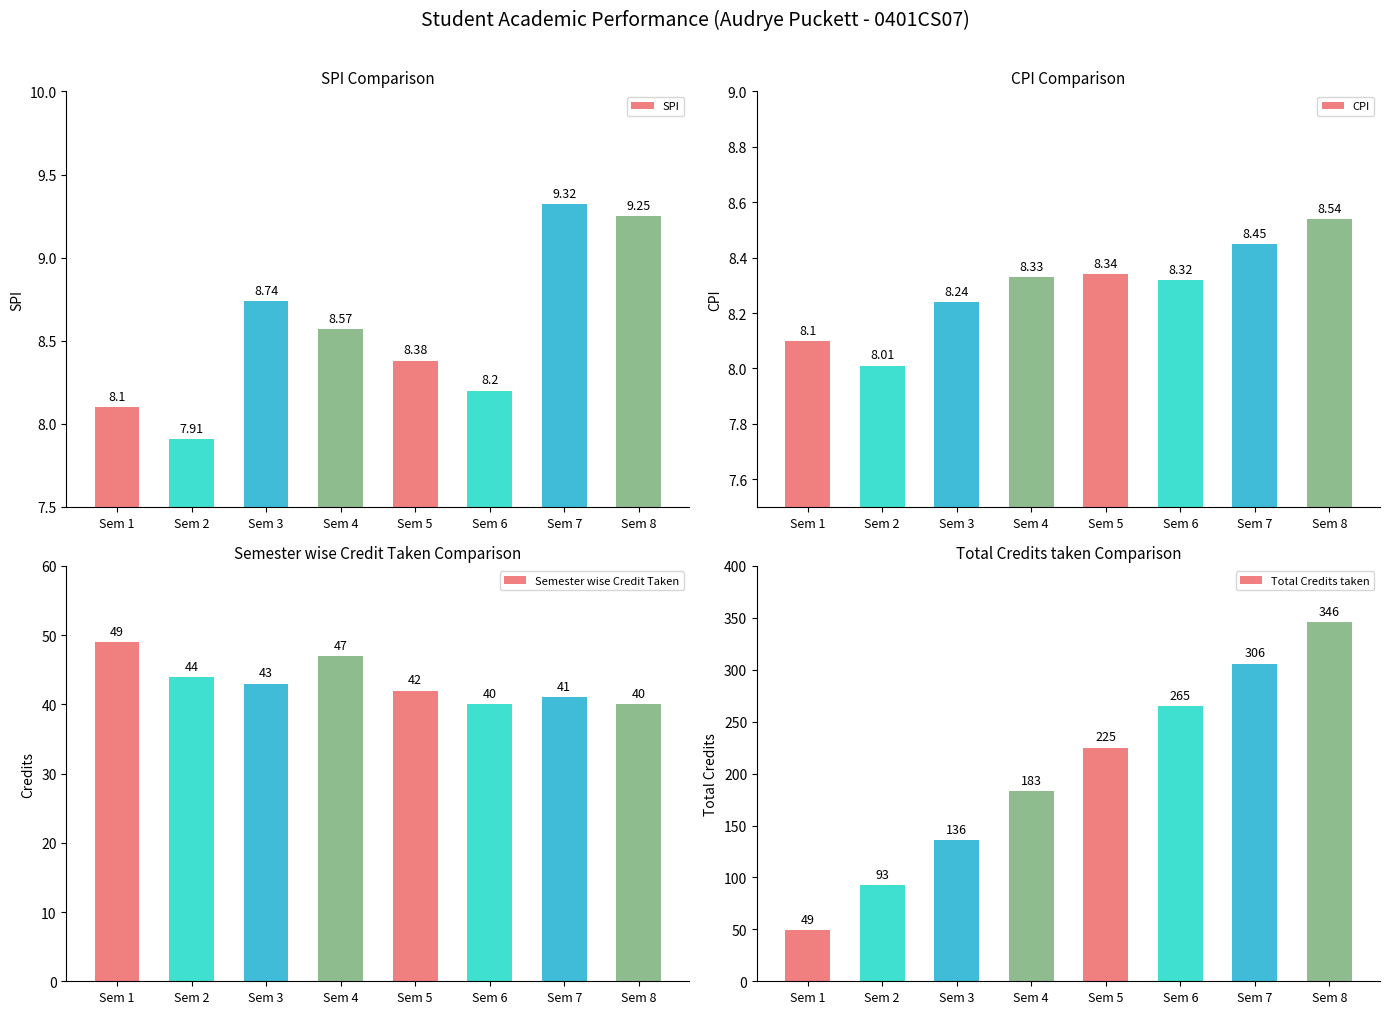

At how many categories does at least one series exceed 267?

2